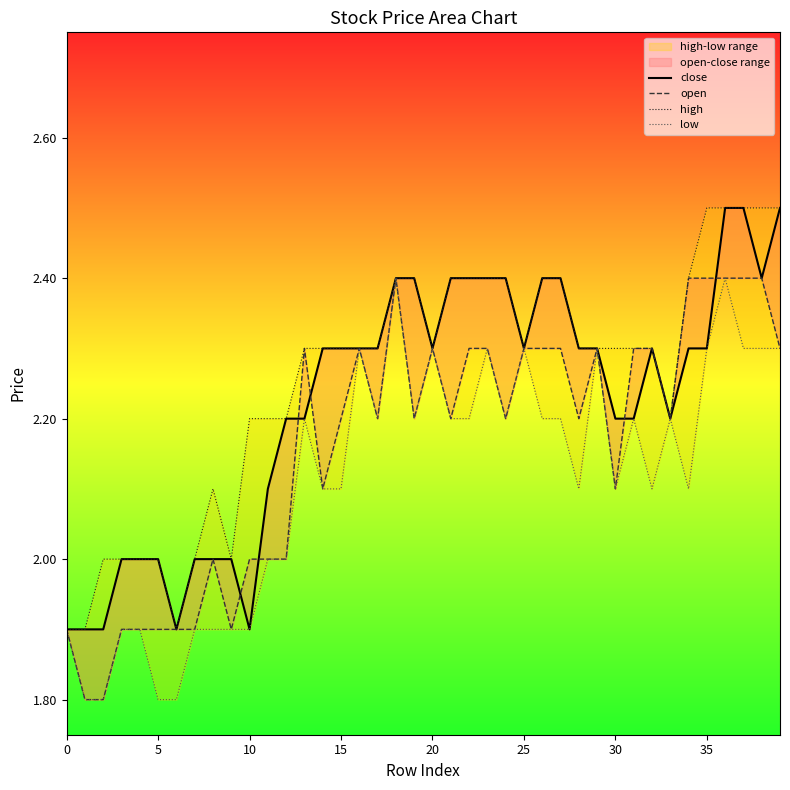

At which category is the sum across all series the highest?

36